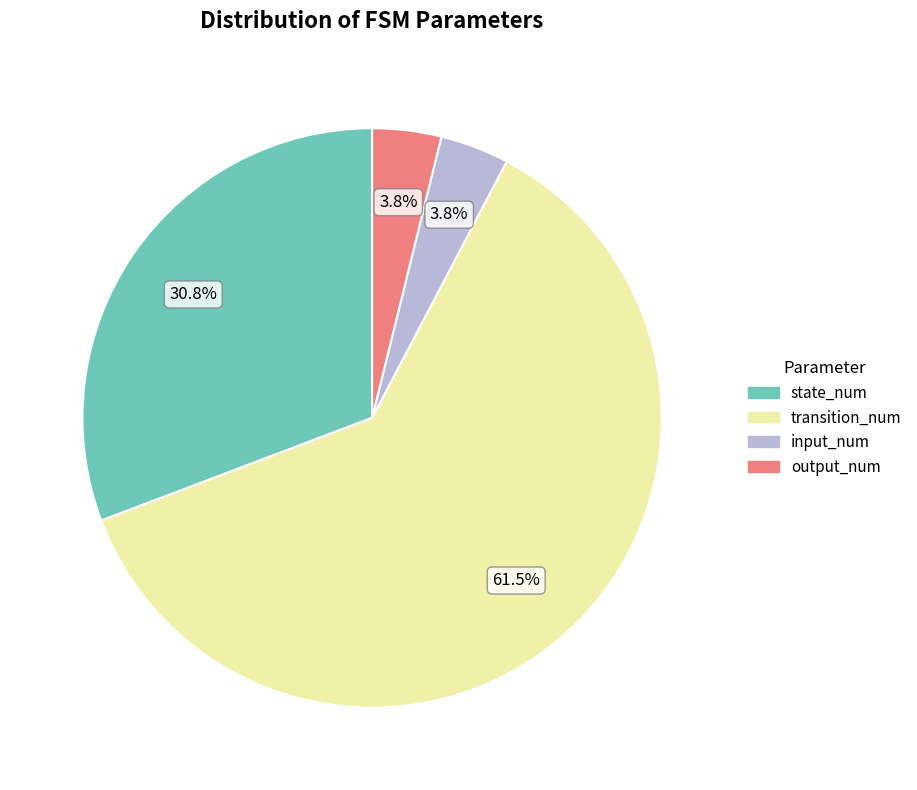

What is the ratio of the value at output_num to the value at input_num?

1.0